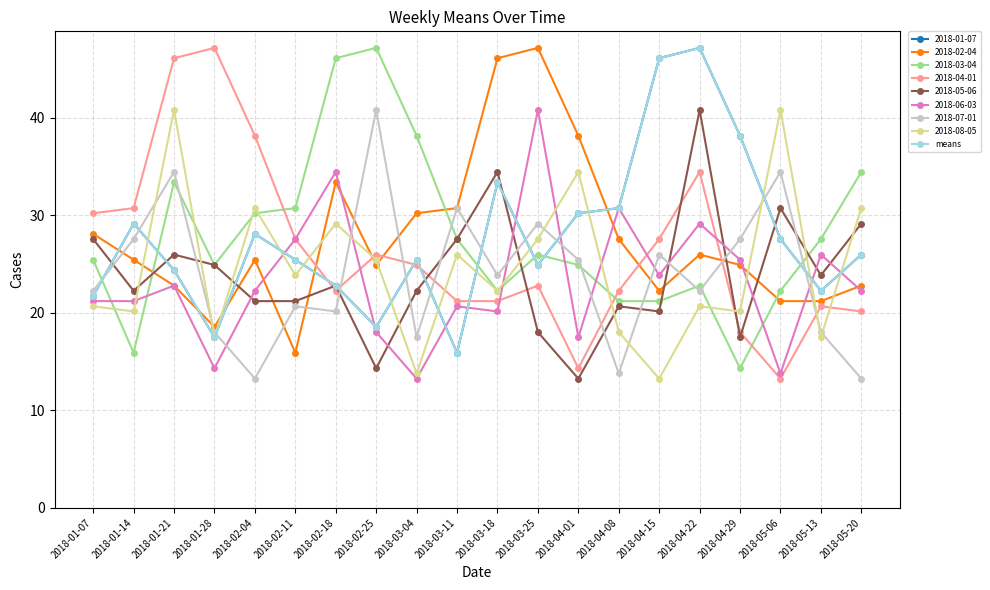

Does the chart have visible grid lines?

Yes